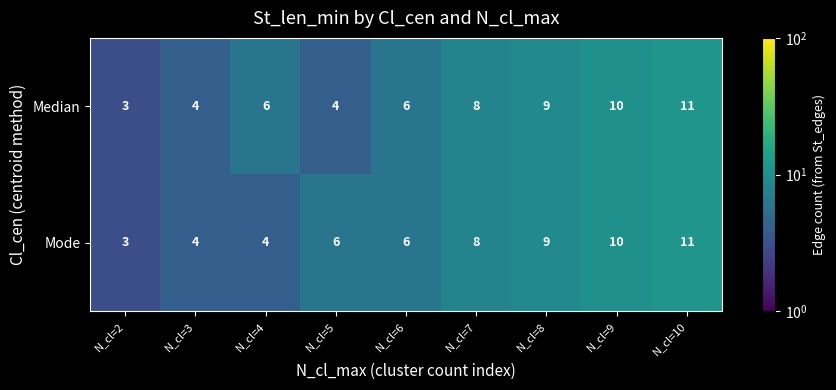

What is the sum of all Median values?

61